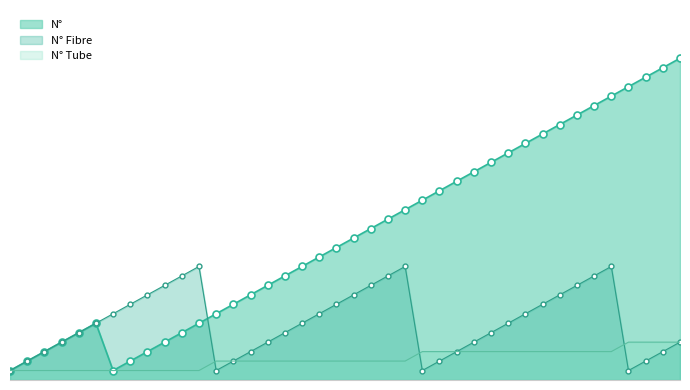

How many values in the N° Fibre series exceed 6?

18